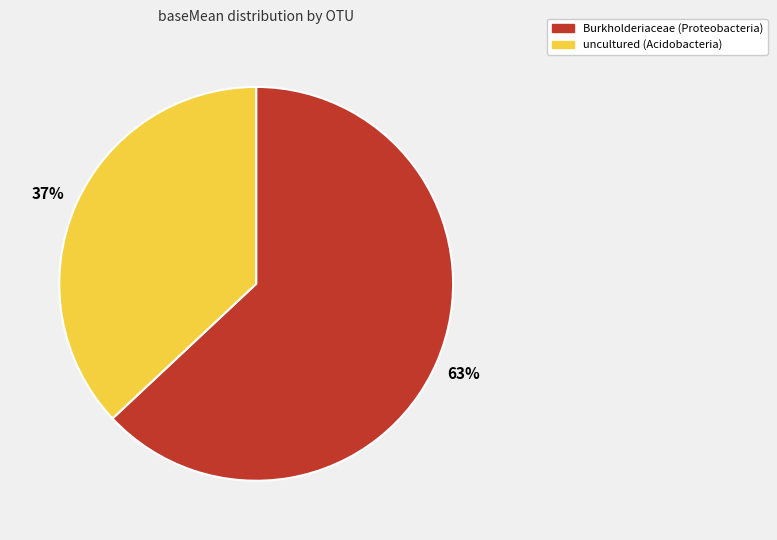

Between Burkholderiaceae (Proteobacteria) and uncultured (Acidobacteria), which is larger?

Burkholderiaceae (Proteobacteria)